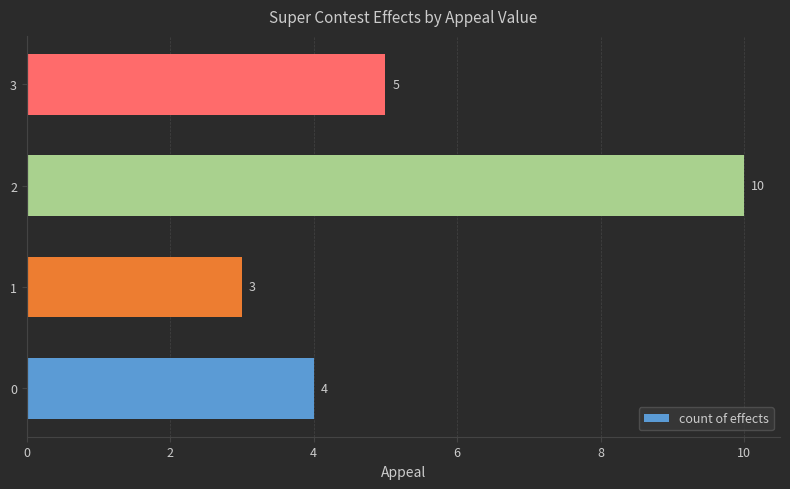

The value at 0 is 6. True or false?

False